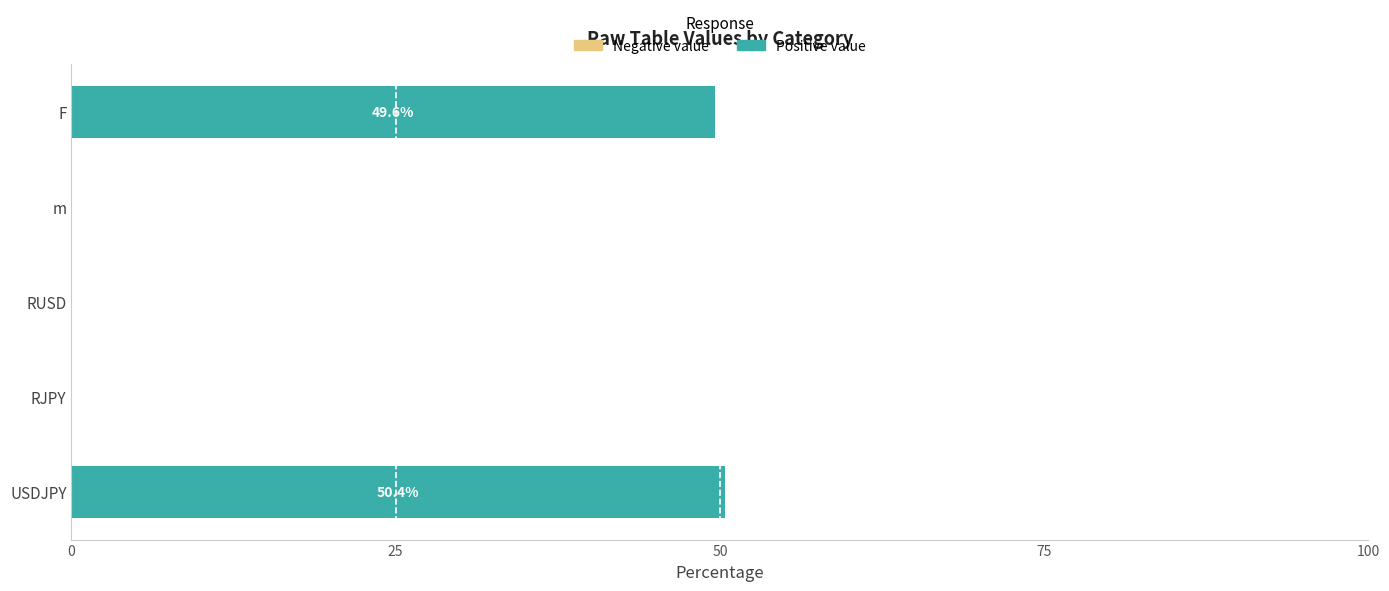

What is the total value across all series at USDJPY?

50.4